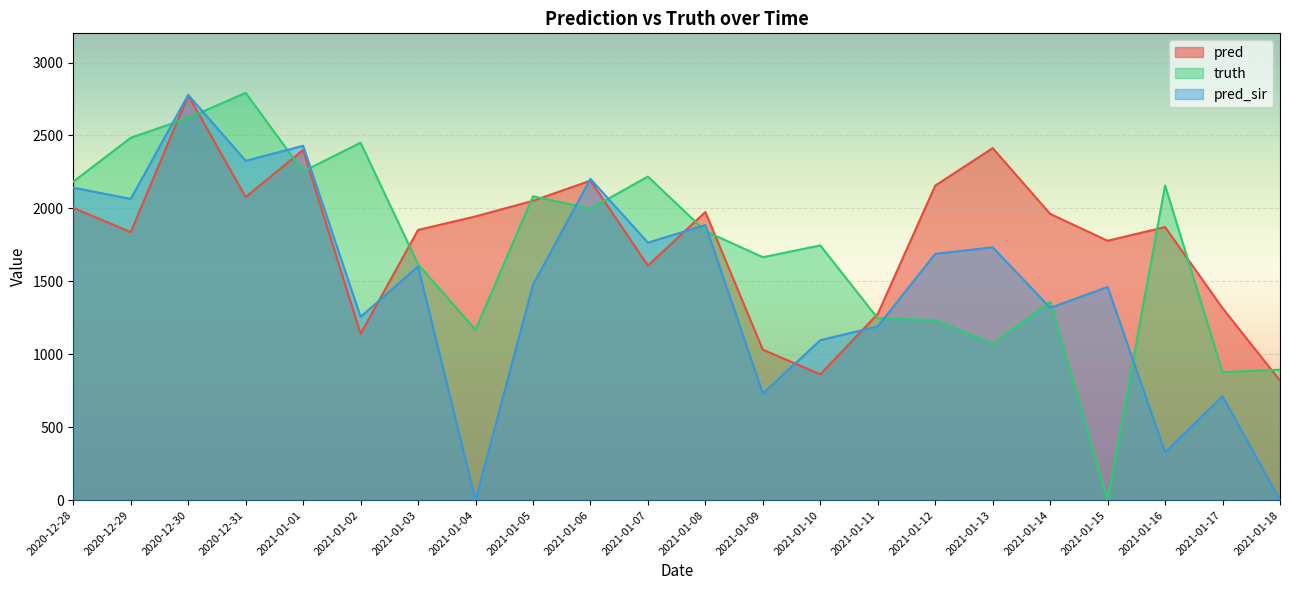

True or false: pred and pred_sir intersect in this chart.

True